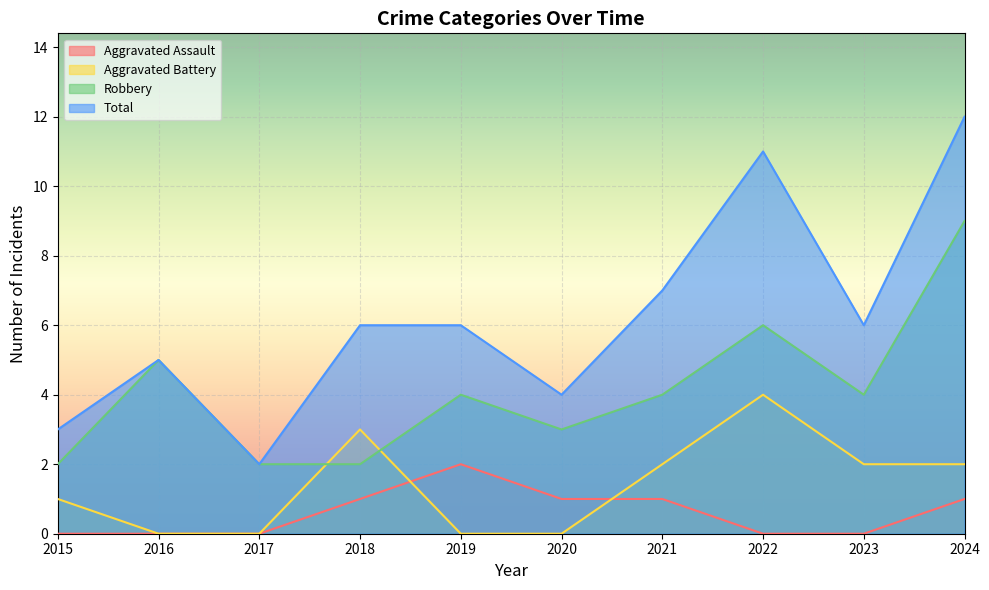

True or false: Aggravated Assault has more than 2 points higher than both neighbors.

False